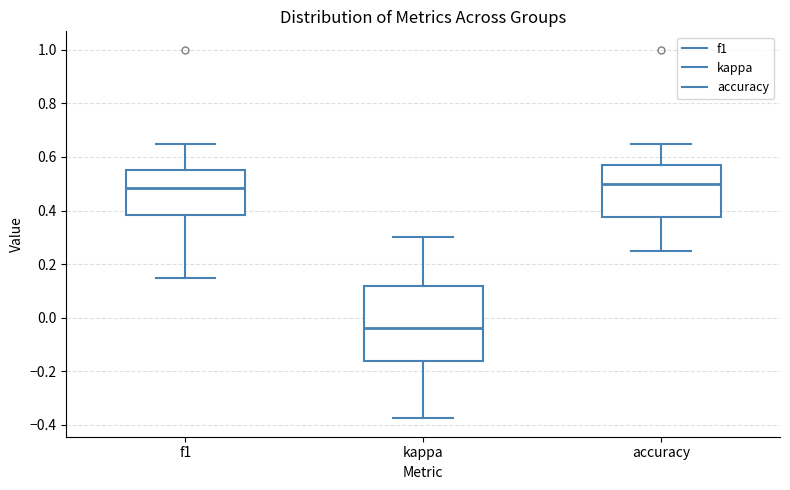

Reading left to right, transcribe this box plot: for each box, give where its median line is, the range the box spans, and where its two whiskers end, as read against the y-axis. The values are not printed on the chart, so give them approximately, as read against the axis.

f1: median 0.48, box 0.38 to 0.56, whiskers 0.16 to 0.64
kappa: median -0.04, box -0.16 to 0.12, whiskers -0.38 to 0.30
accuracy: median 0.50, box 0.38 to 0.58, whiskers 0.26 to 0.64